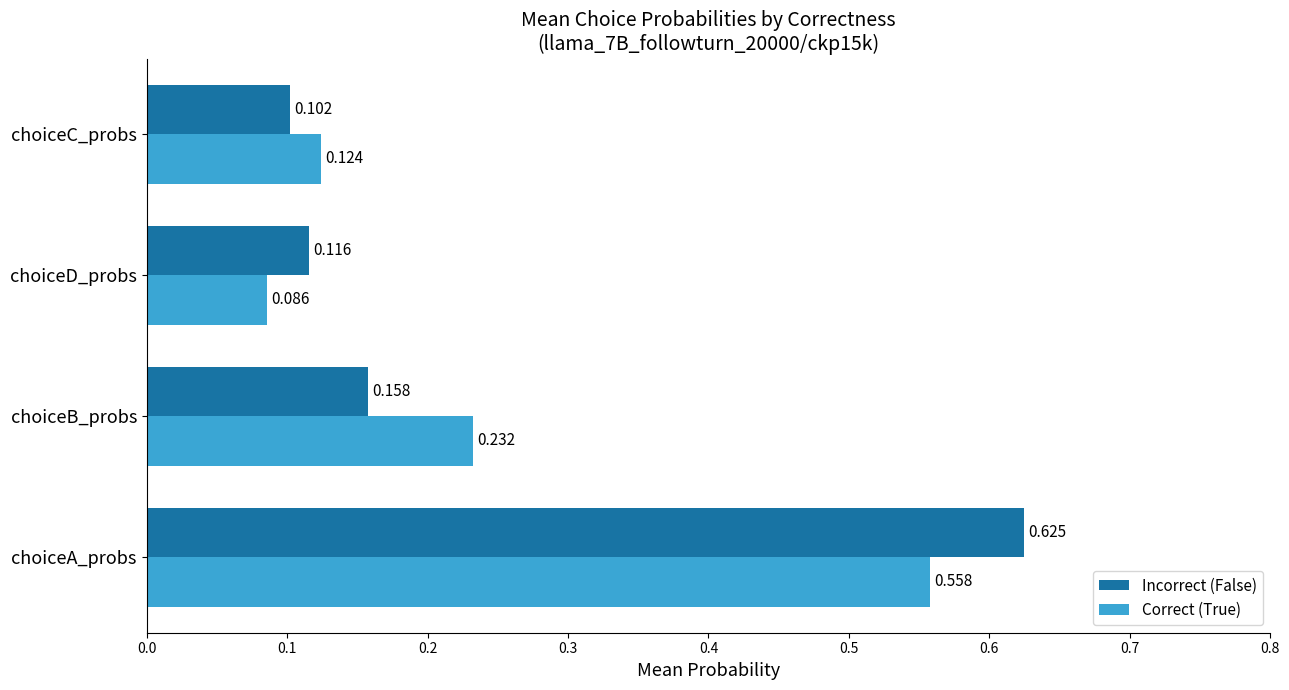

Which series has the largest range (max minus min)?

Incorrect (False)